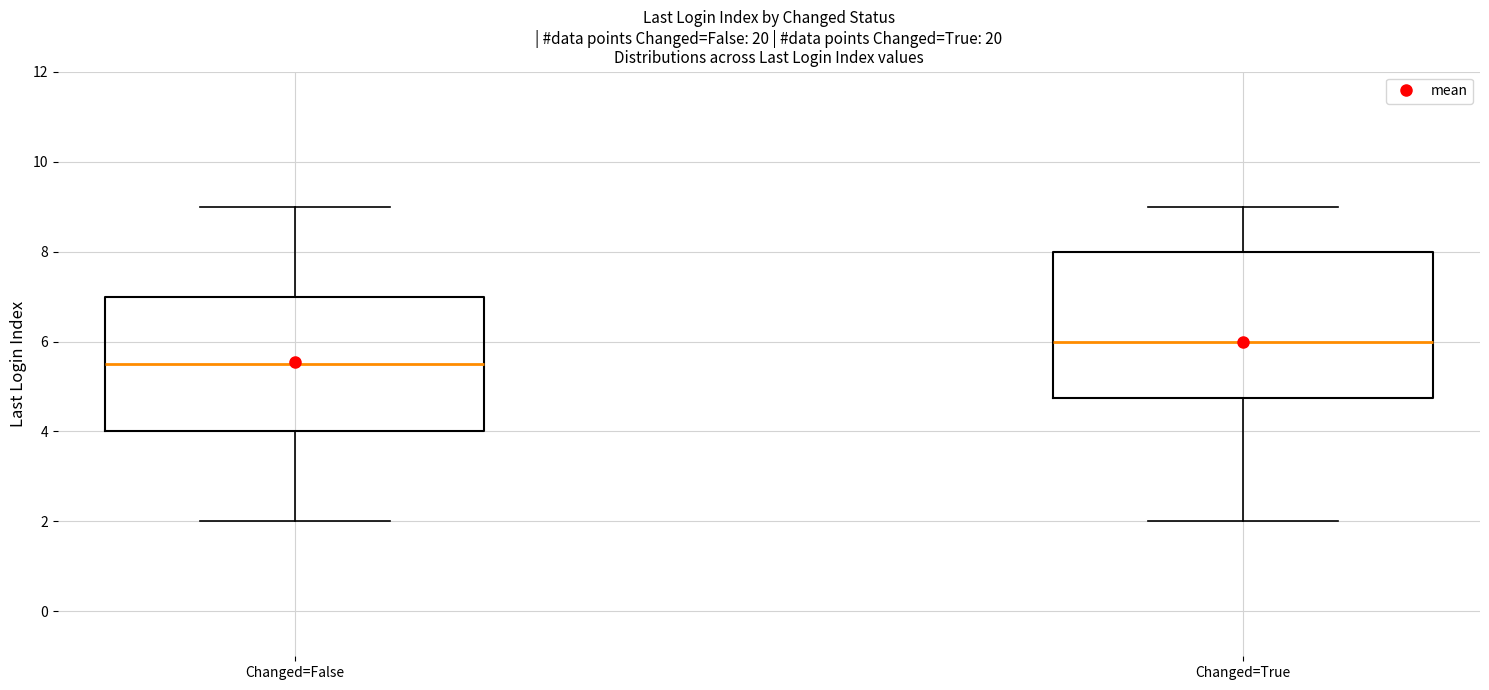

Reading left to right, read every box against the y-axis: the position of its median line, the range the box covers, and the ends of its whiskers. The values are not printed on the chart, so give them approximately, as read against the axis.

Changed=False: median 5.6, box 4.0 to 7.0, whiskers 2.0 to 9.0
Changed=True: median 6.0, box 4.8 to 8.0, whiskers 2.0 to 9.0